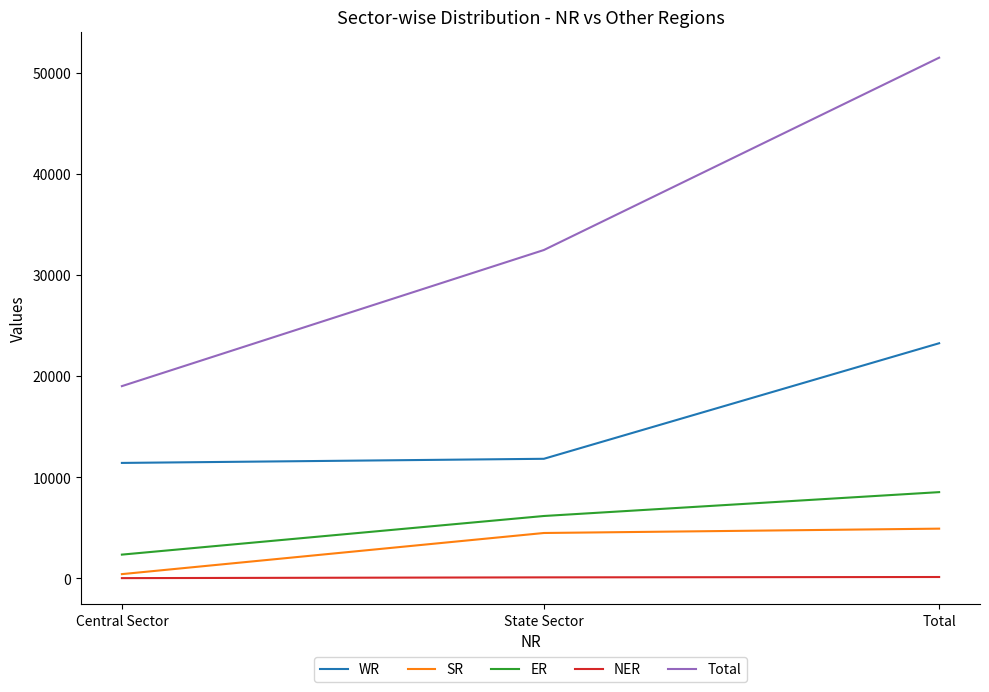

What is the difference between the highest and lowest values at State Sector?

32373